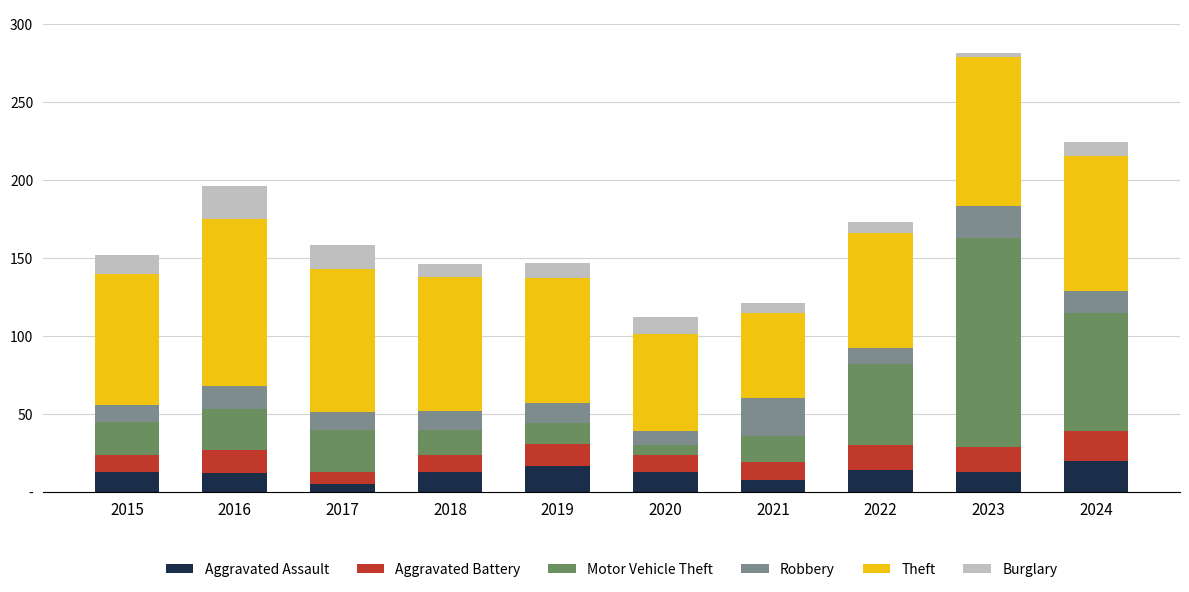

Read the Theft value at 2021.

55